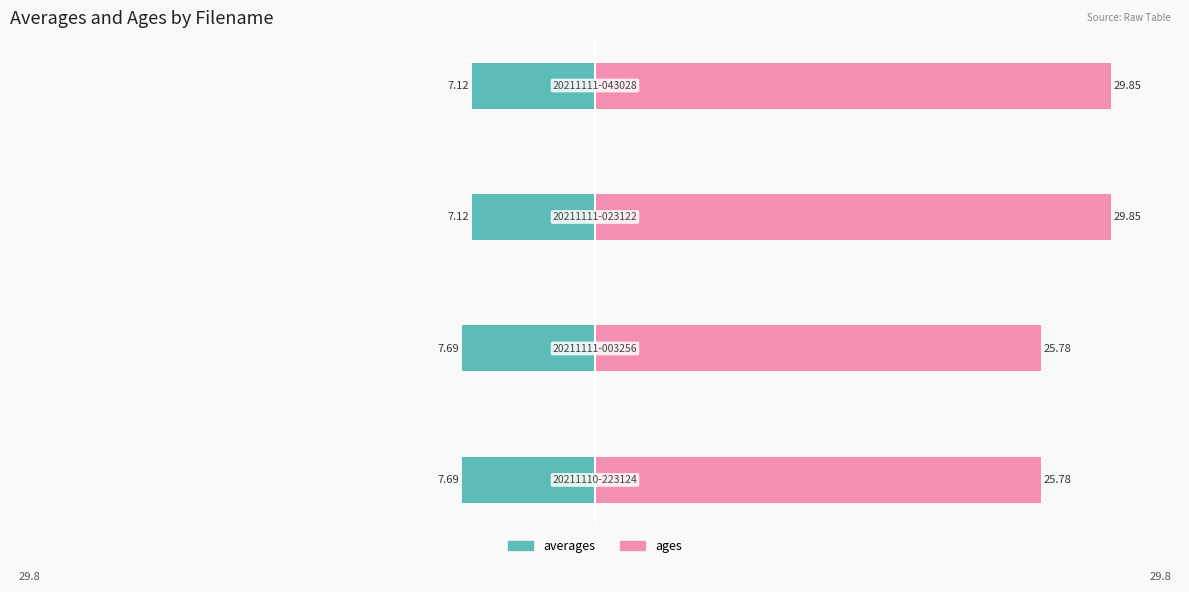

Reading left to right, extract all data points from this chart.

averages: -7.7	-7.7	-7.1	-7.1
ages: 25.8	25.8	29.8	29.8